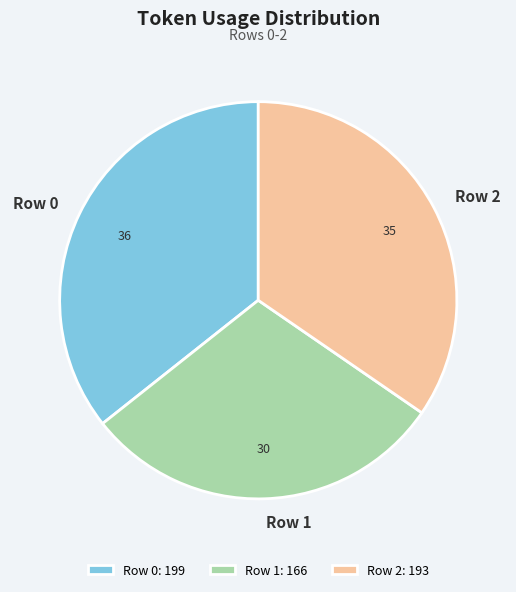

Does any single category account for the majority?

No